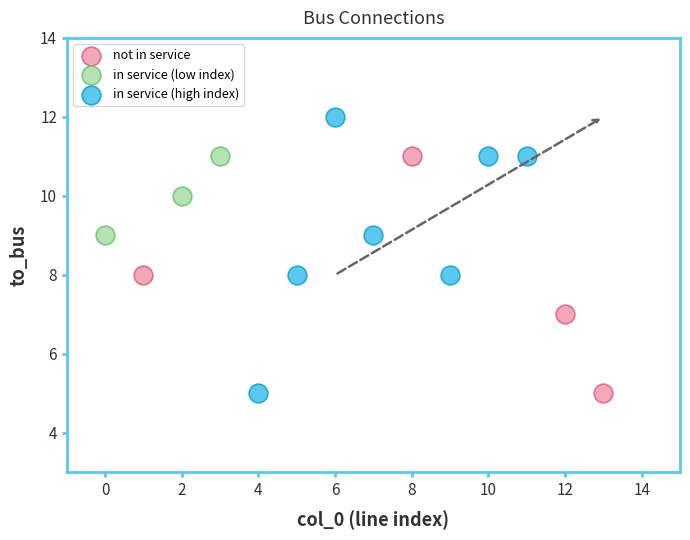

Which series reaches the maximum Y coordinate?

in service (high index)